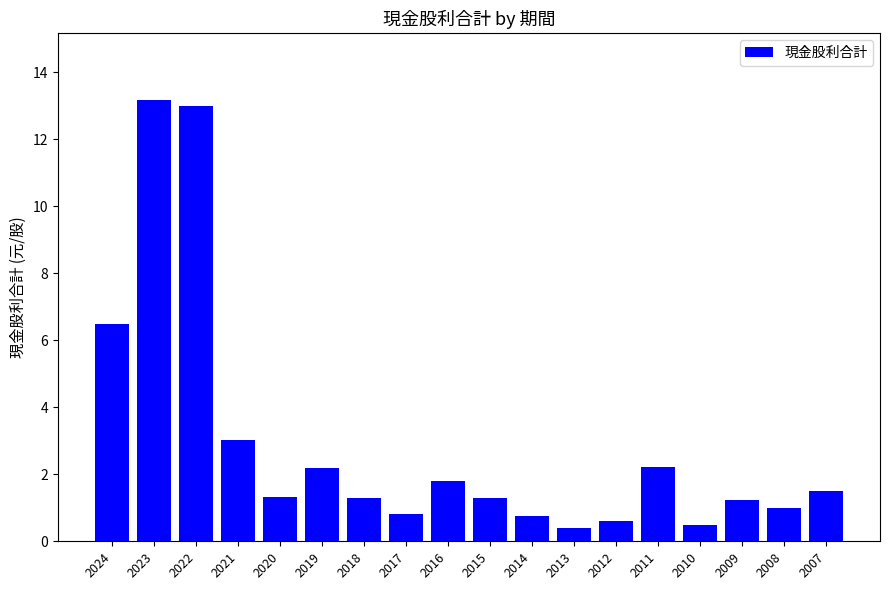

Reading right to left, what are all the values shown in this chart?

1.5	1.0	1.2	0.5	2.2	0.6	0.4	0.8	1.3	1.8	0.8	1.3	2.2	1.3	3.0	13.0	13.2	6.5